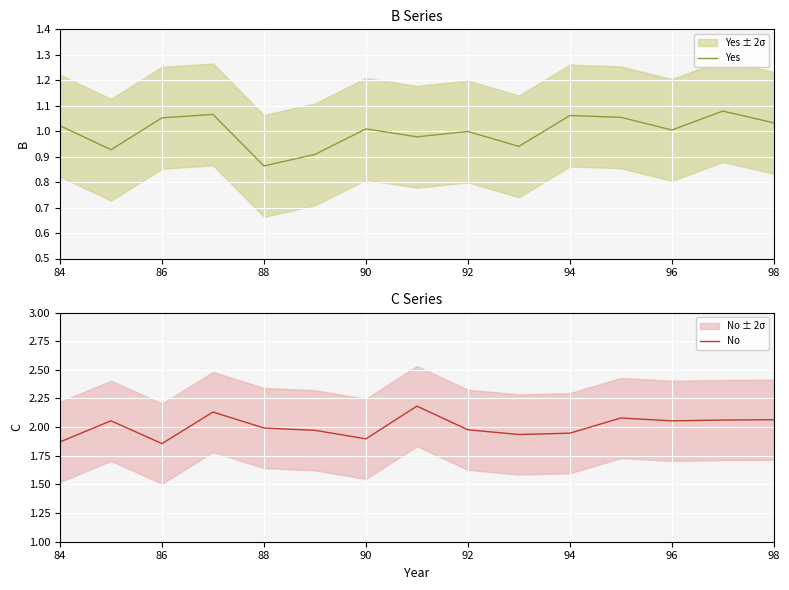

Where is Yes nearest to the value 0?

88